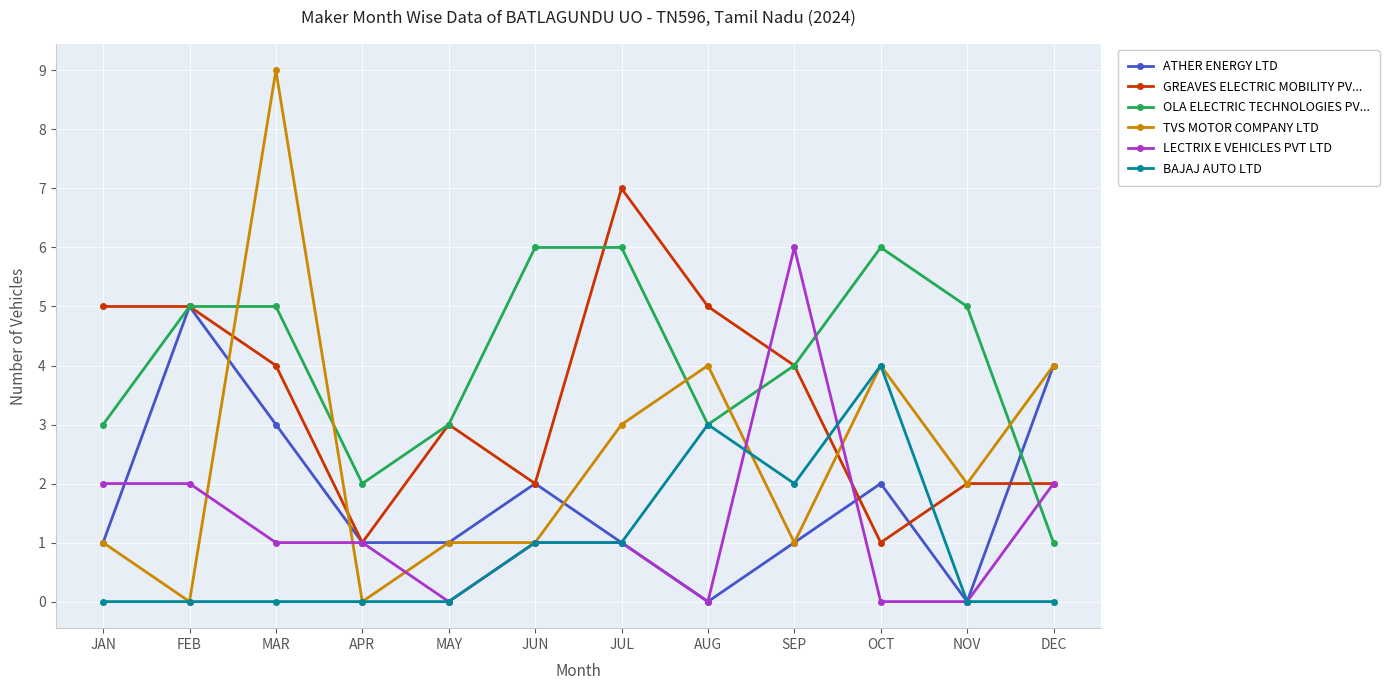

What is the total value across all series at JUN?

13